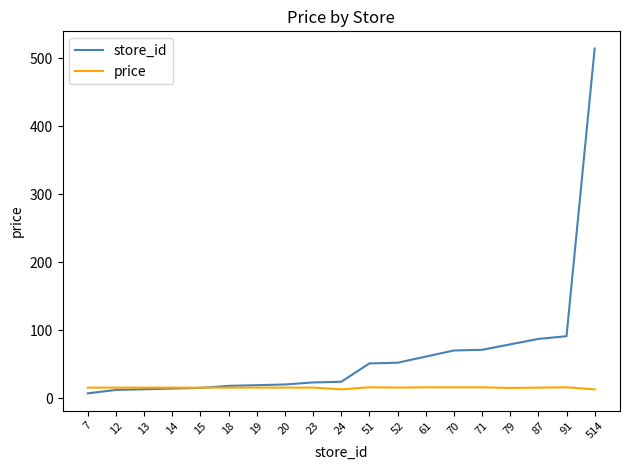

Is it true that store_id equals 21.6 at 87?

False